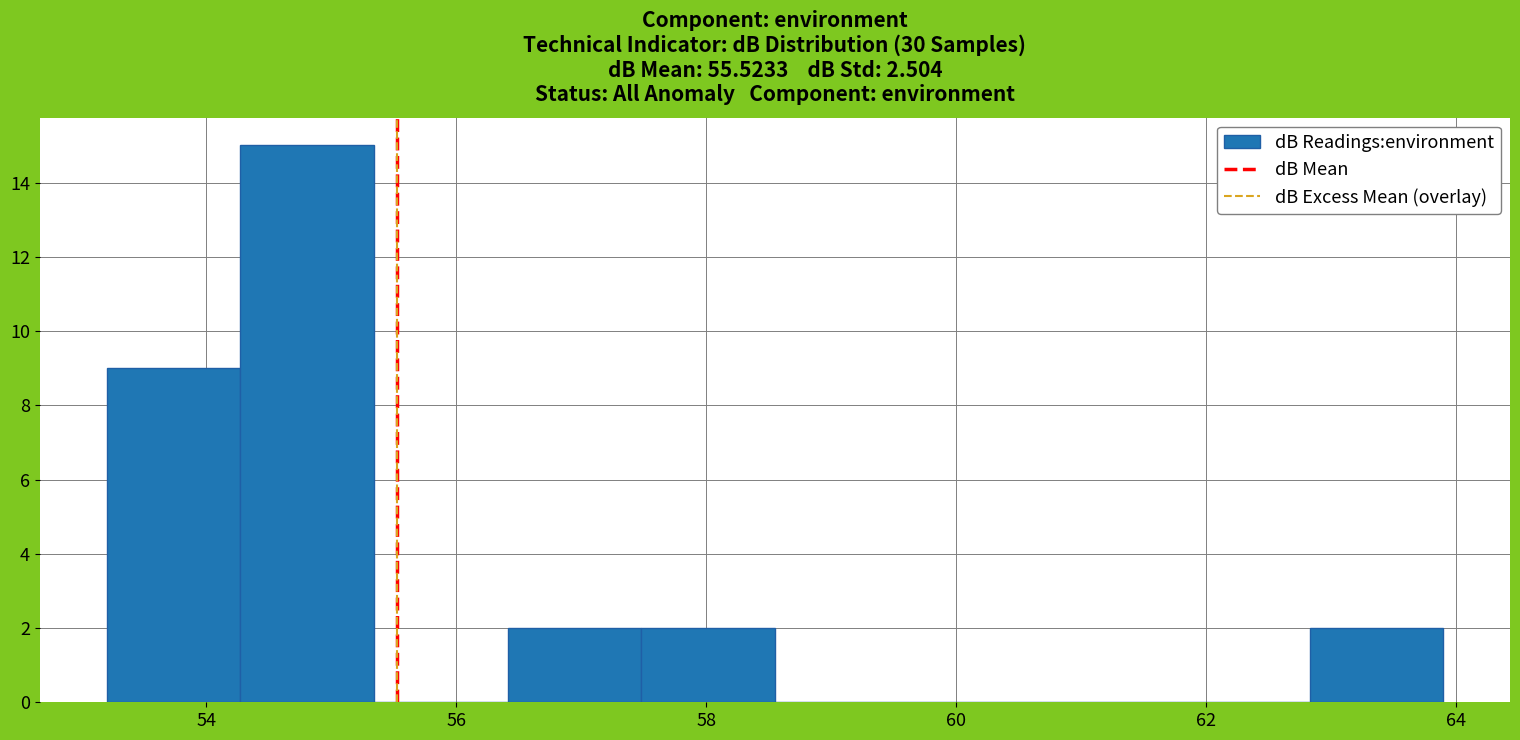

Over which range of the x-axis is the bar tallest?

54.2 to 55.4